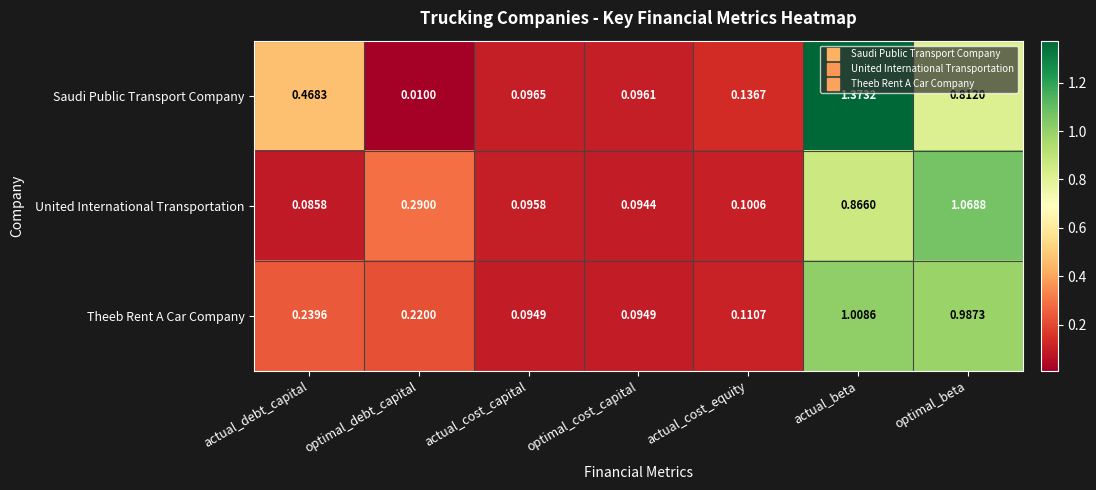

Which series has the largest range (max minus min)?

Saudi Public Transport Company